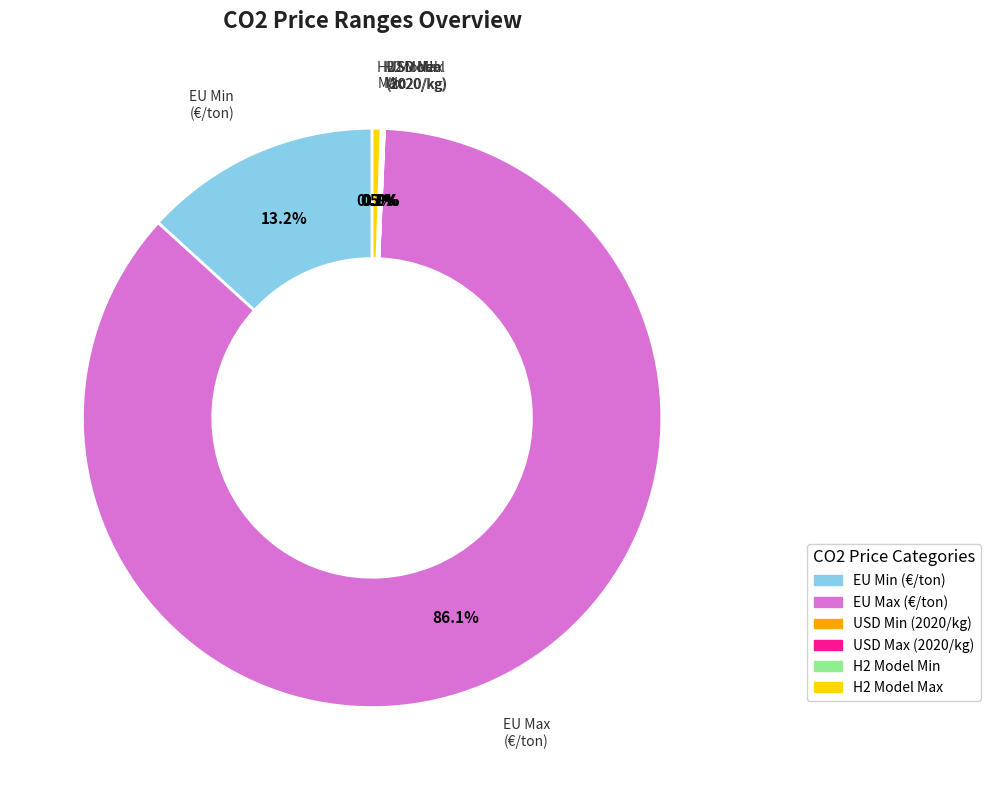

Is there any slice that represents more than half of the pie?

Yes